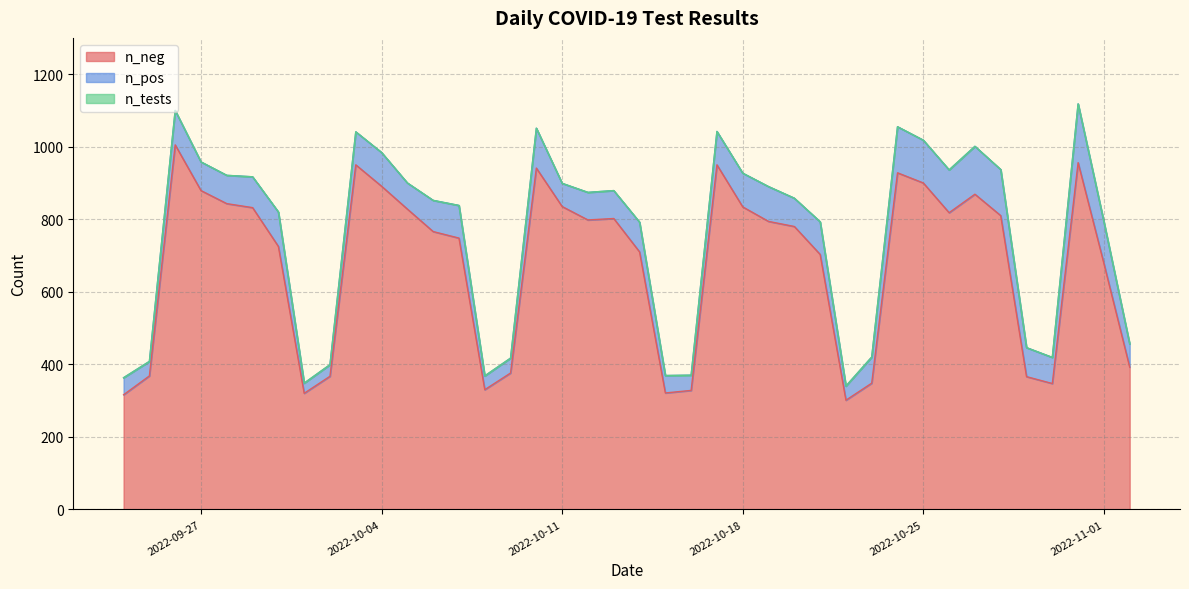

At which category does the chart reach its peak across all series?

2022-10-31